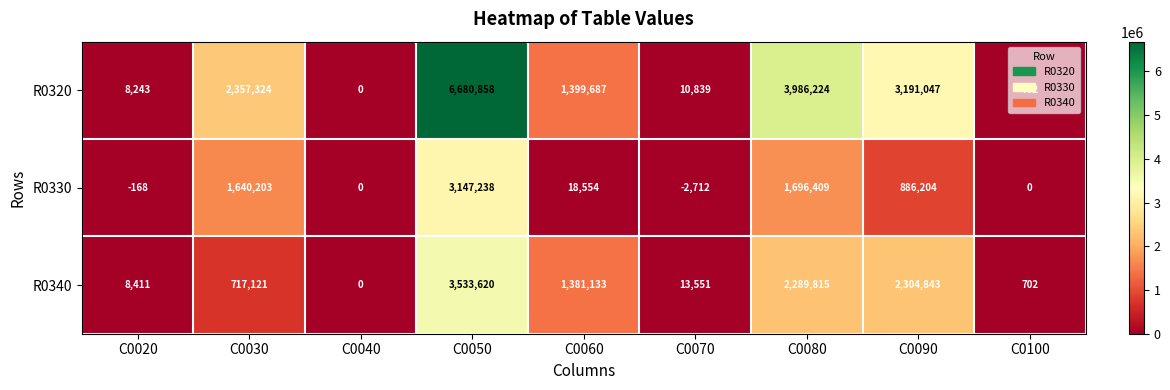

Rank the series by their average value, from highest to lowest.

R0320, R0340, R0330